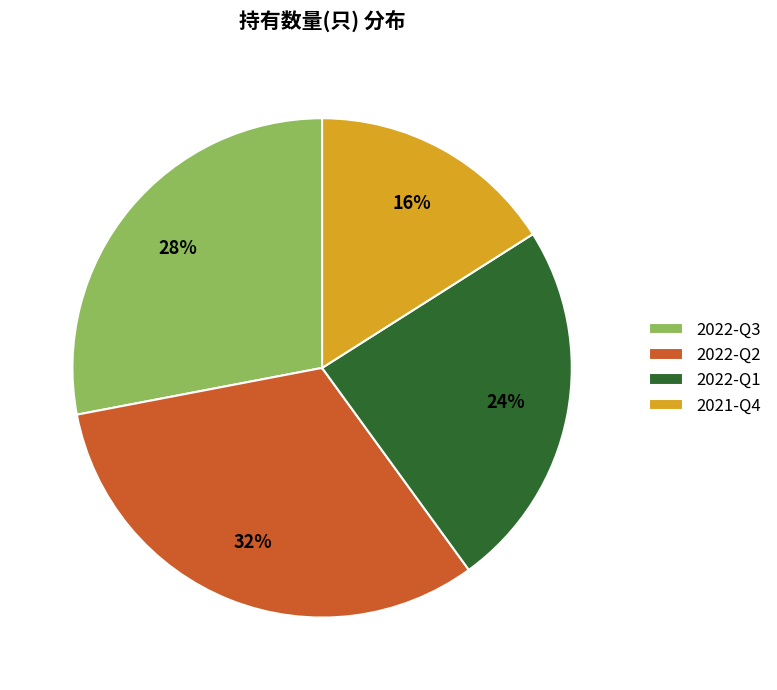

Between 2022-Q2 and 2022-Q3, which is larger?

2022-Q2